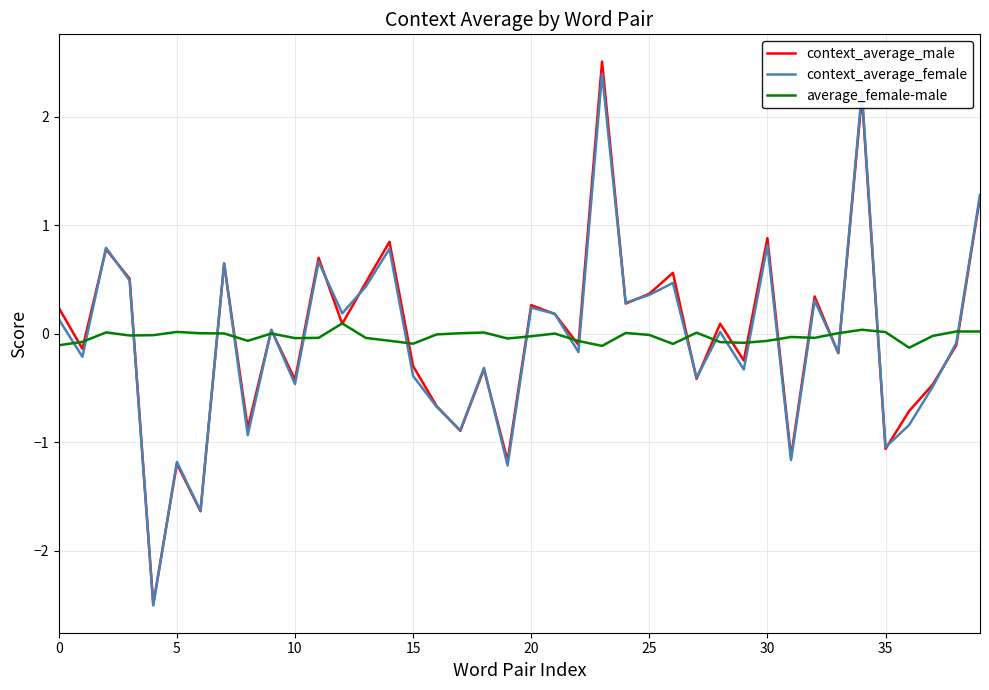

What is the difference between the maximum and minimum values in the context_average_male series?

5.0